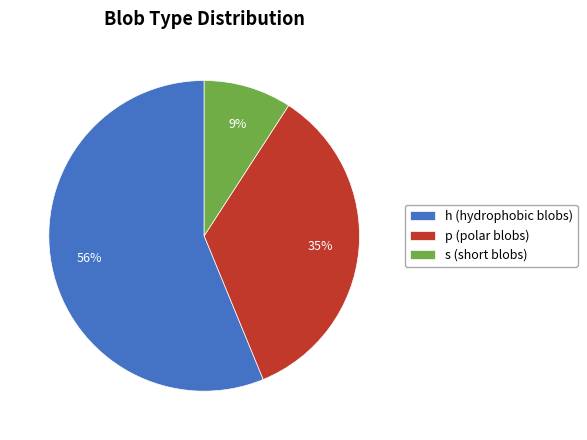

Combined, do p (polar blobs) and s (short blobs) account for over 50%?

No